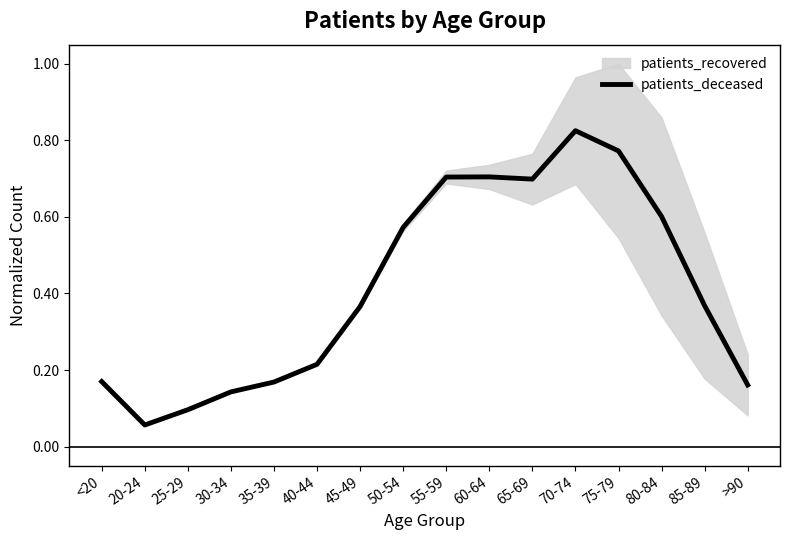

How many lines are shown in the chart?

1